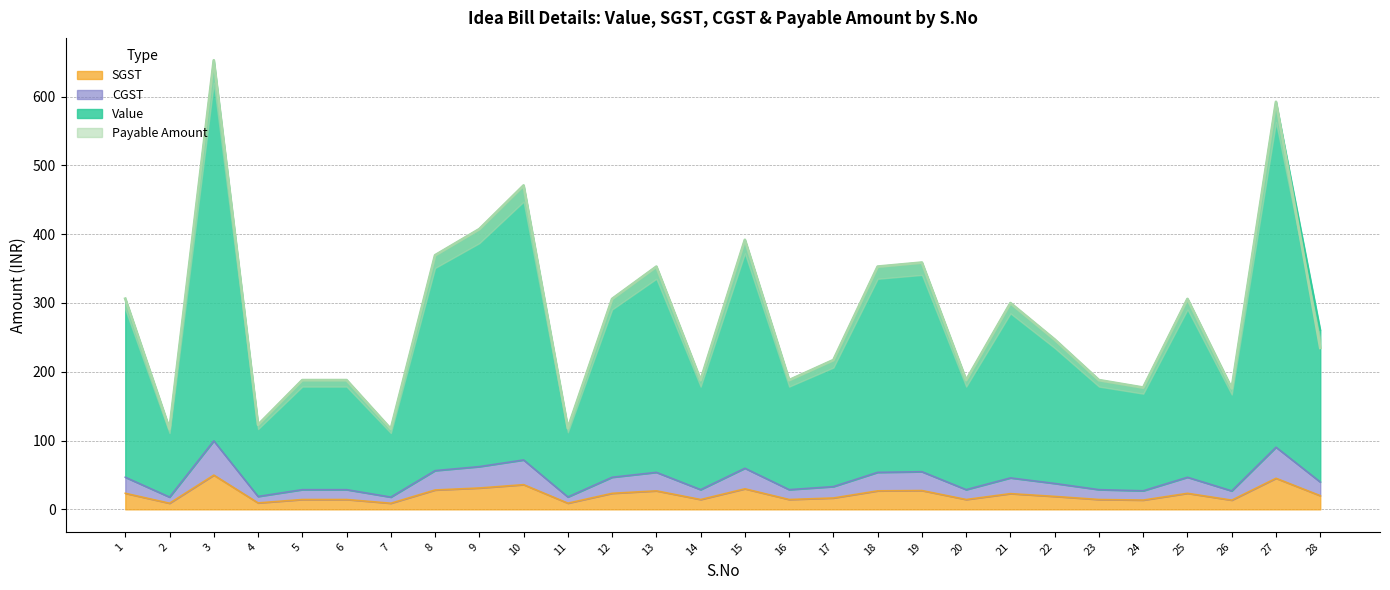

At which category does Value reach its first local peak?

3